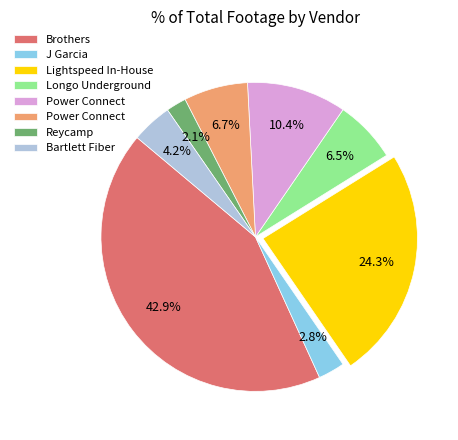

Is there any slice that represents more than half of the pie?

No